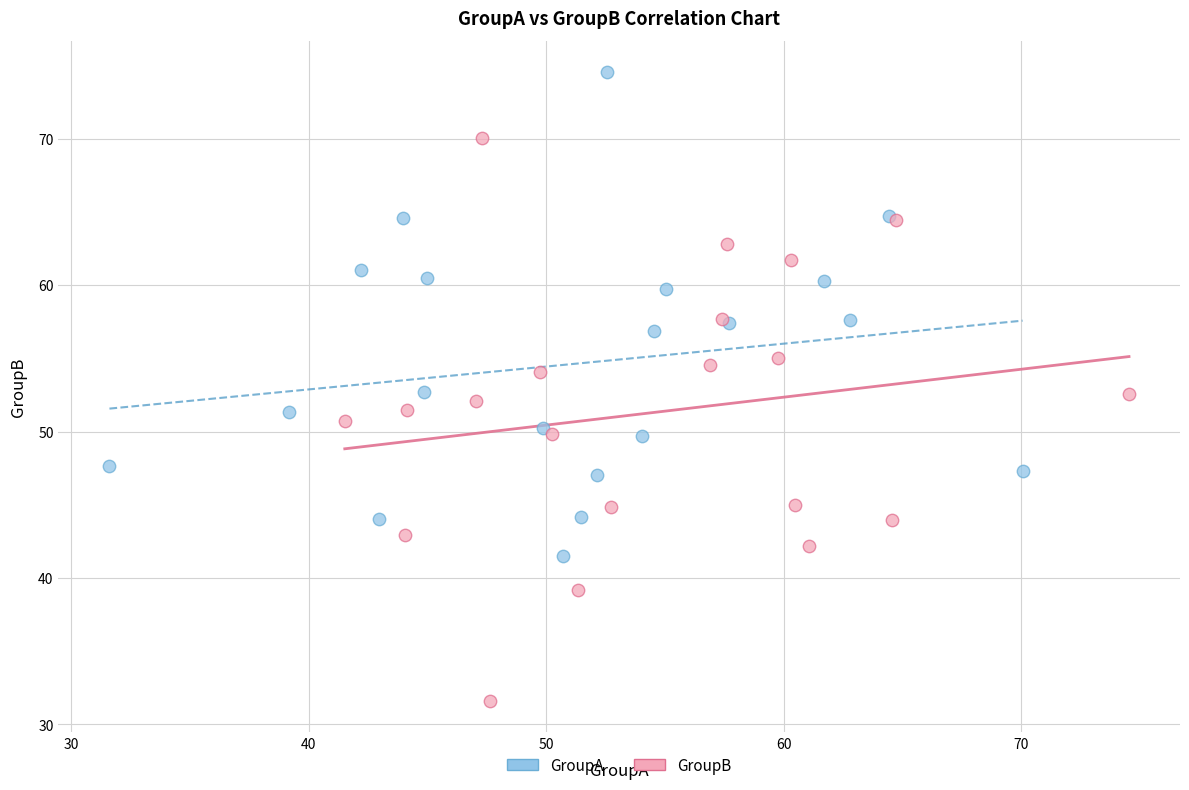

Which series reaches the minimum Y coordinate?

GroupB